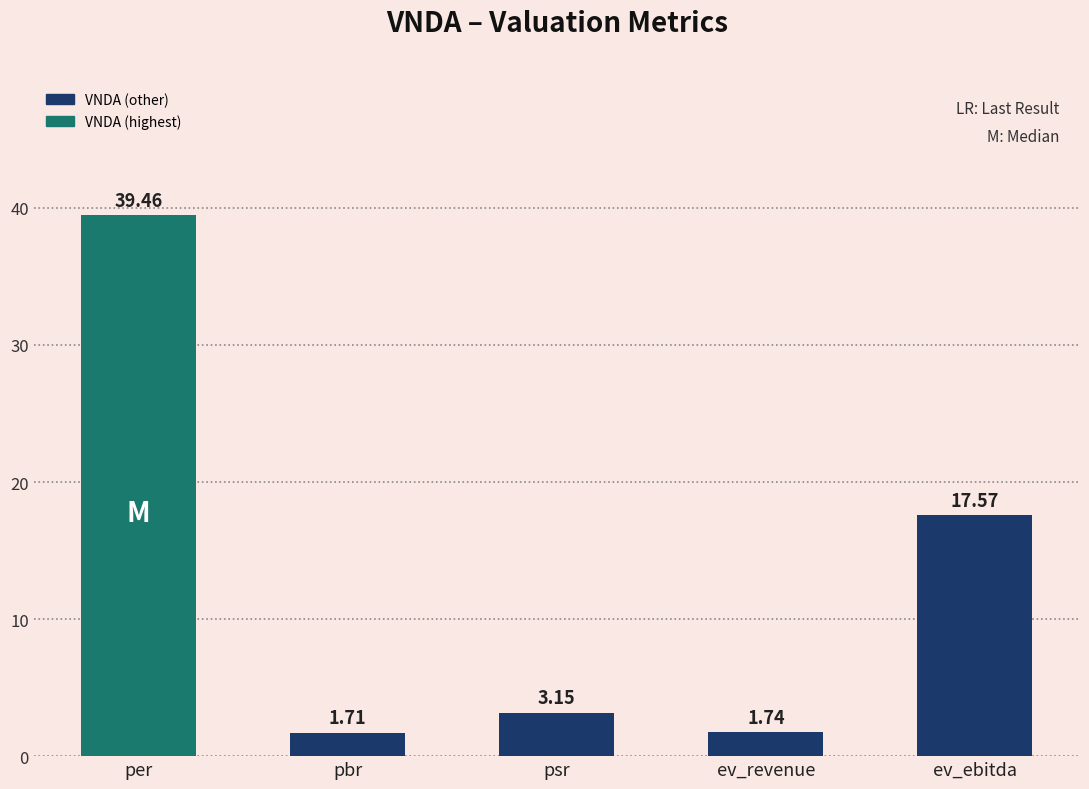

Read the value at per.

39.5